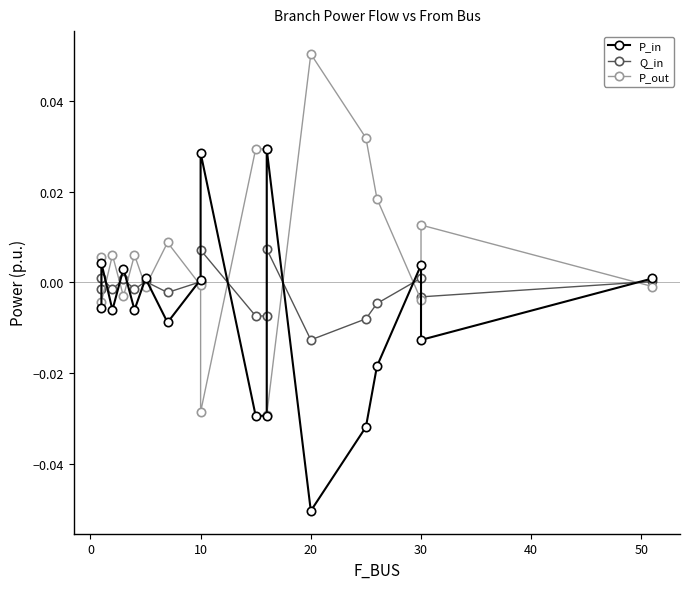

The value of Q_in at 14 is -0.0. True or false?

False